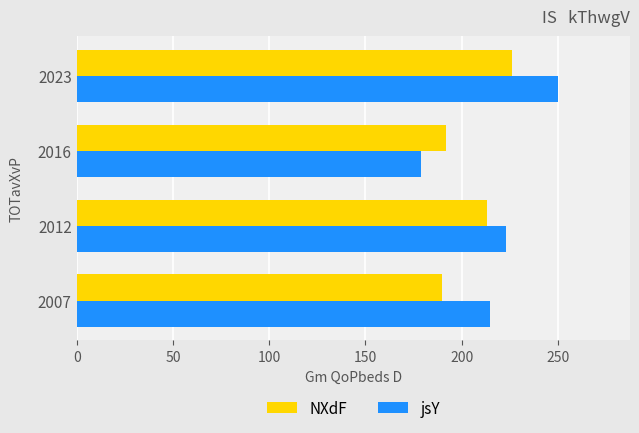

The jsY series shows 331 at 2023. True or false?

False